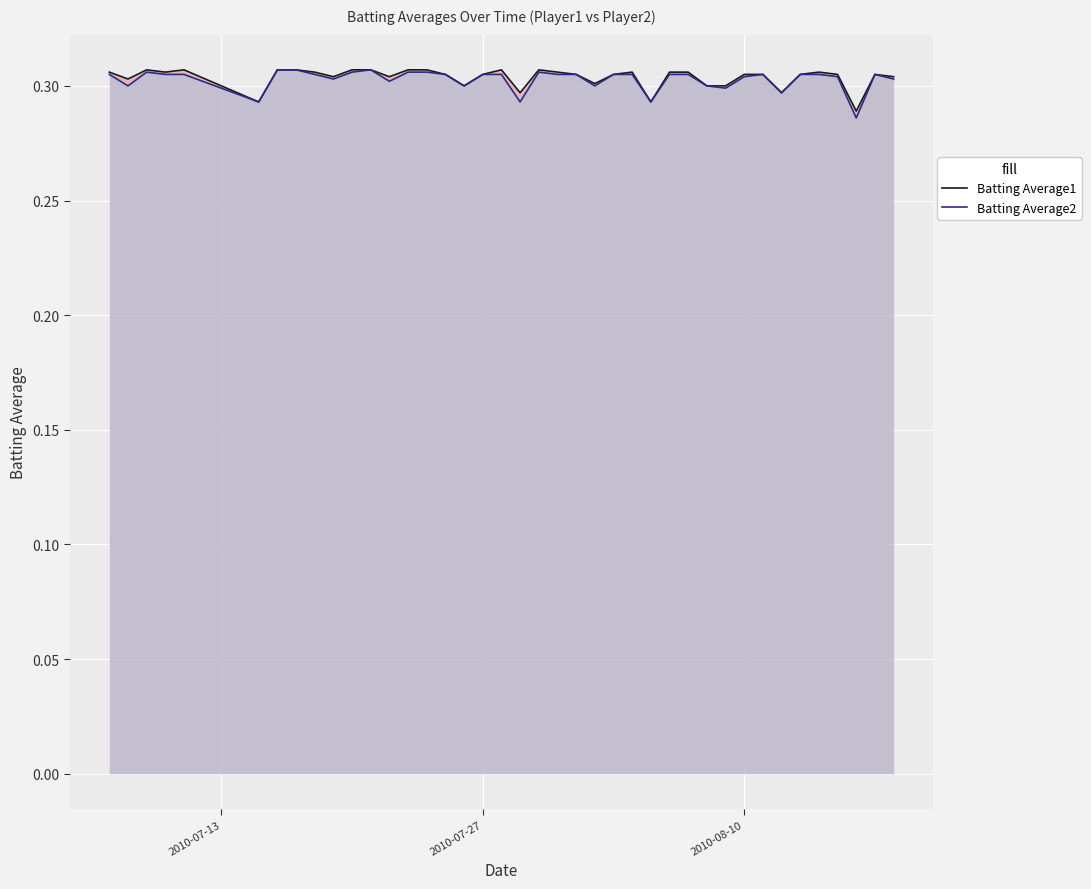

Which series has the largest total across all categories?

Batting Average1